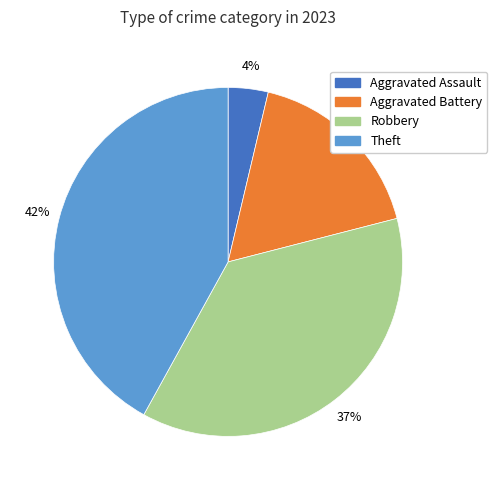

How many segments does this pie chart have?

4